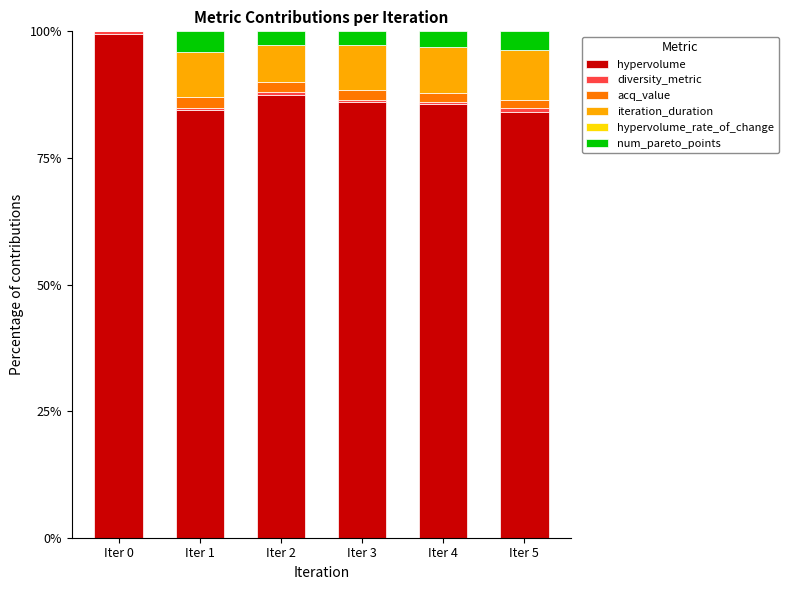

True or false: hypervolume has a value of 111.9 at Iter 3.

False